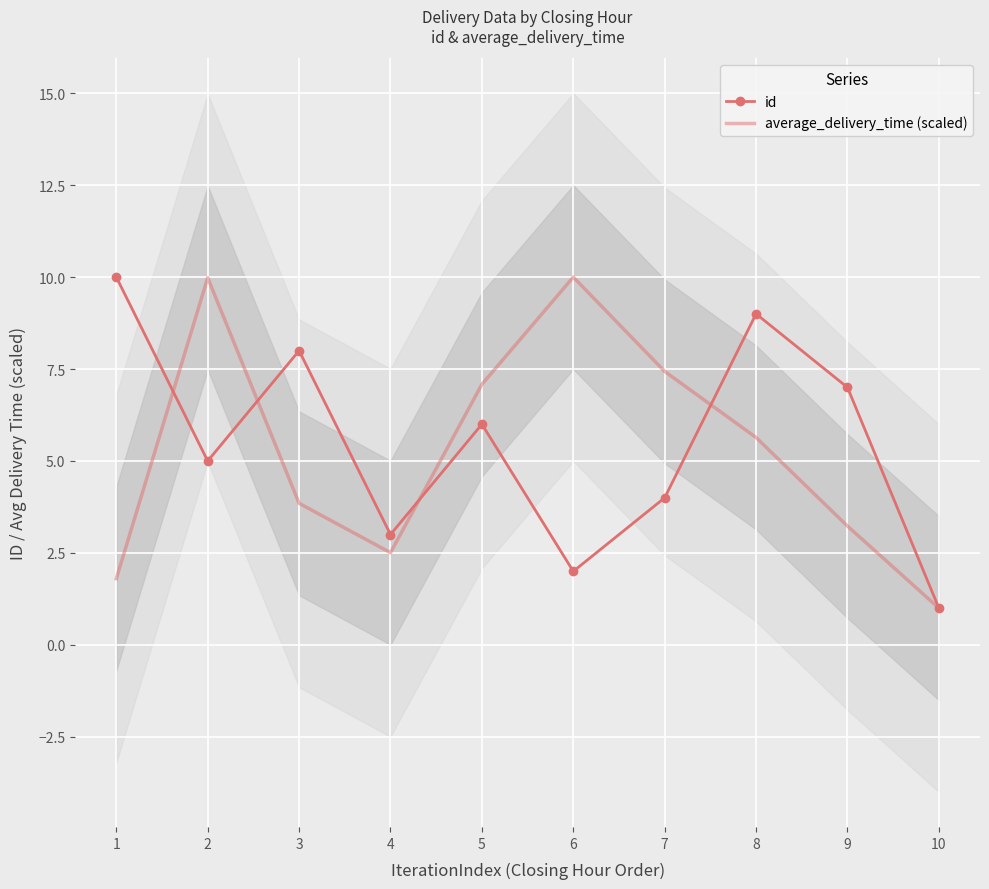

At which label does average_delivery_time (scaled) reach its peak?

6